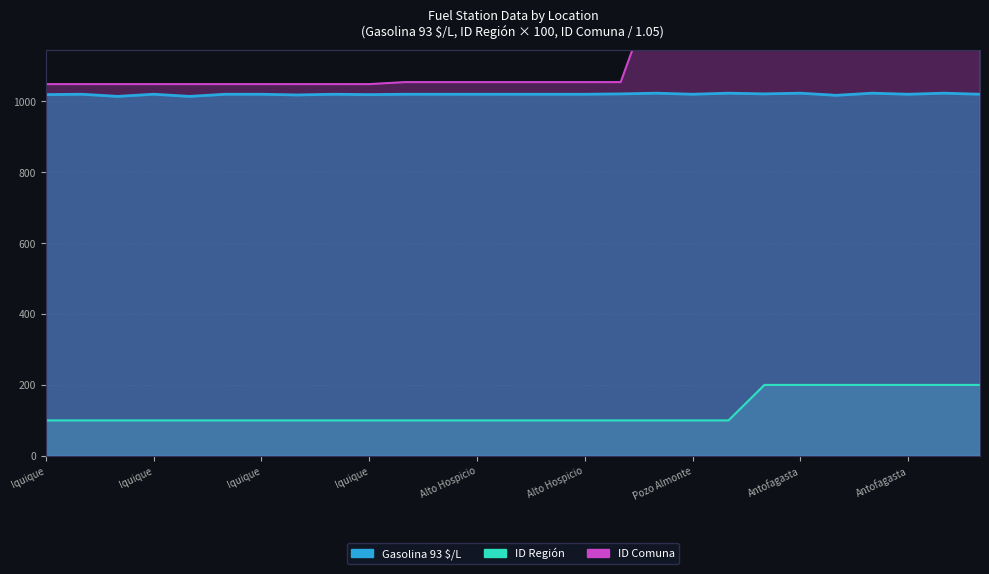

True or false: Gasolina 93 $/L has a value of 1482.7 at Iquique.

False